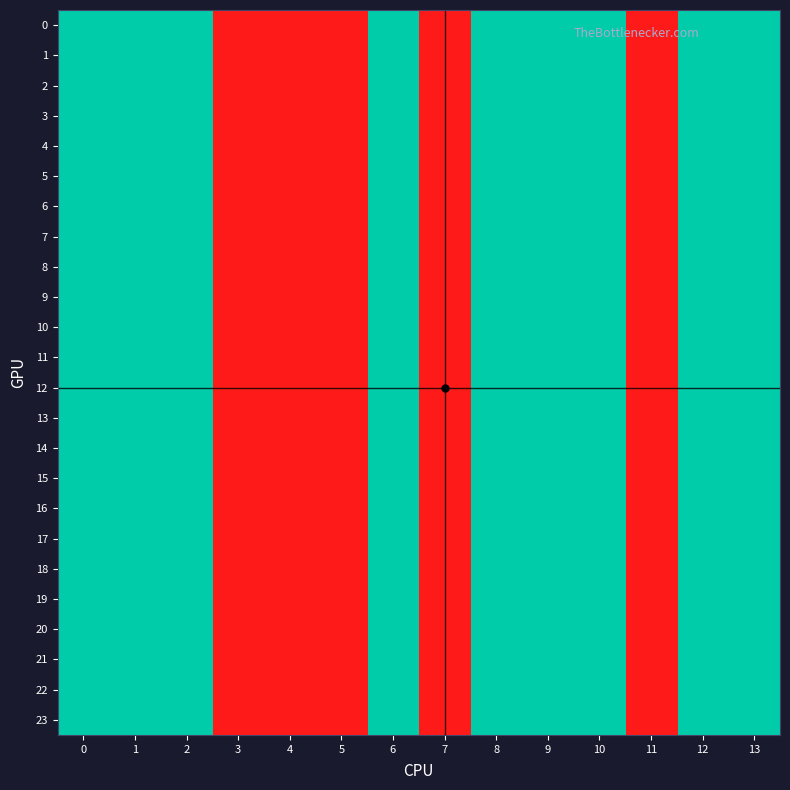

Reading left to right, transcribe all the data shown in this chart.

0: 0=2	1=2	2=2	3=1	4=1	5=1	6=2	7=1	8=2	9=2	10=2	11=1	12=2	13=2
1: 0=2	1=2	2=2	3=1	4=1	5=1	6=2	7=1	8=2	9=2	10=2	11=1	12=2	13=2
2: 0=2	1=2	2=2	3=1	4=1	5=1	6=2	7=1	8=2	9=2	10=2	11=1	12=2	13=2
3: 0=2	1=2	2=2	3=1	4=1	5=1	6=2	7=1	8=2	9=2	10=2	11=1	12=2	13=2
4: 0=2	1=2	2=2	3=1	4=1	5=1	6=2	7=1	8=2	9=2	10=2	11=1	12=2	13=2
5: 0=2	1=2	2=2	3=1	4=1	5=1	6=2	7=1	8=2	9=2	10=2	11=1	12=2	13=2
6: 0=2	1=2	2=2	3=1	4=1	5=1	6=2	7=1	8=2	9=2	10=2	11=1	12=2	13=2
7: 0=2	1=2	2=2	3=1	4=1	5=1	6=2	7=1	8=2	9=2	10=2	11=1	12=2	13=2
8: 0=2	1=2	2=2	3=1	4=1	5=1	6=2	7=1	8=2	9=2	10=2	11=1	12=2	13=2
9: 0=2	1=2	2=2	3=1	4=1	5=1	6=2	7=1	8=2	9=2	10=2	11=1	12=2	13=2
10: 0=2	1=2	2=2	3=1	4=1	5=1	6=2	7=1	8=2	9=2	10=2	11=1	12=2	13=2
11: 0=2	1=2	2=2	3=1	4=1	5=1	6=2	7=1	8=2	9=2	10=2	11=1	12=2	13=2
12: 0=2	1=2	2=2	3=1	4=1	5=1	6=2	7=1	8=2	9=2	10=2	11=1	12=2	13=2
13: 0=2	1=2	2=2	3=1	4=1	5=1	6=2	7=1	8=2	9=2	10=2	11=1	12=2	13=2
14: 0=2	1=2	2=2	3=1	4=1	5=1	6=2	7=1	8=2	9=2	10=2	11=1	12=2	13=2
15: 0=2	1=2	2=2	3=1	4=1	5=1	6=2	7=1	8=2	9=2	10=2	11=1	12=2	13=2
16: 0=2	1=2	2=2	3=1	4=1	5=1	6=2	7=1	8=2	9=2	10=2	11=1	12=2	13=2
17: 0=2	1=2	2=2	3=1	4=1	5=1	6=2	7=1	8=2	9=2	10=2	11=1	12=2	13=2
18: 0=2	1=2	2=2	3=1	4=1	5=1	6=2	7=1	8=2	9=2	10=2	11=1	12=2	13=2
19: 0=2	1=2	2=2	3=1	4=1	5=1	6=2	7=1	8=2	9=2	10=2	11=1	12=2	13=2
20: 0=2	1=2	2=2	3=1	4=1	5=1	6=2	7=1	8=2	9=2	10=2	11=1	12=2	13=2
21: 0=2	1=2	2=2	3=1	4=1	5=1	6=2	7=1	8=2	9=2	10=2	11=1	12=2	13=2
22: 0=2	1=2	2=2	3=1	4=1	5=1	6=2	7=1	8=2	9=2	10=2	11=1	12=2	13=2
23: 0=2	1=2	2=2	3=1	4=1	5=1	6=2	7=1	8=2	9=2	10=2	11=1	12=2	13=2